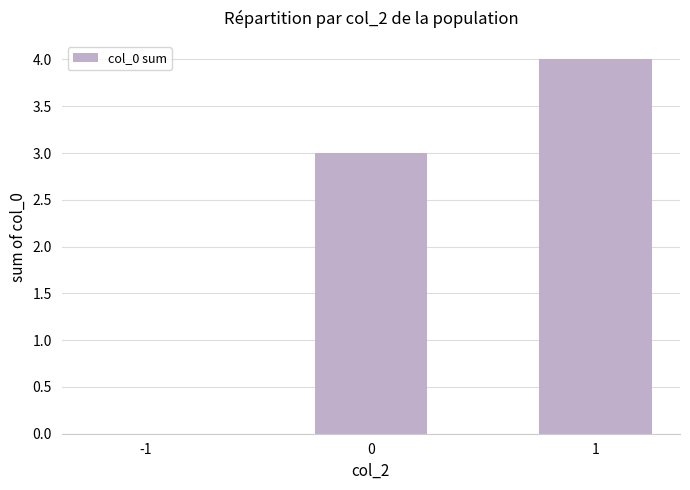

Which category has the highest value across all series?

1